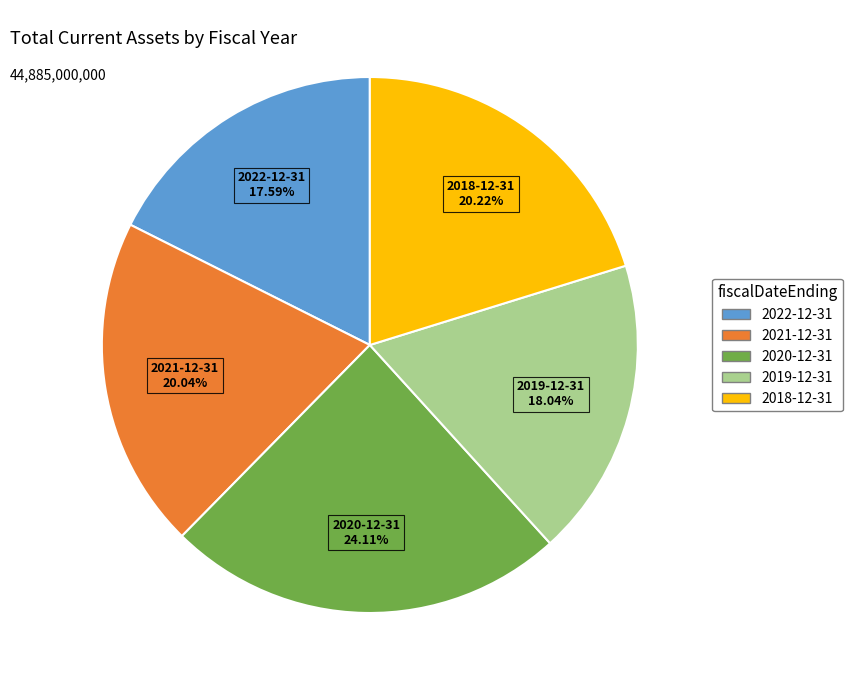

Do 2022-12-31 and 2018-12-31 together represent more than half of the pie?

No